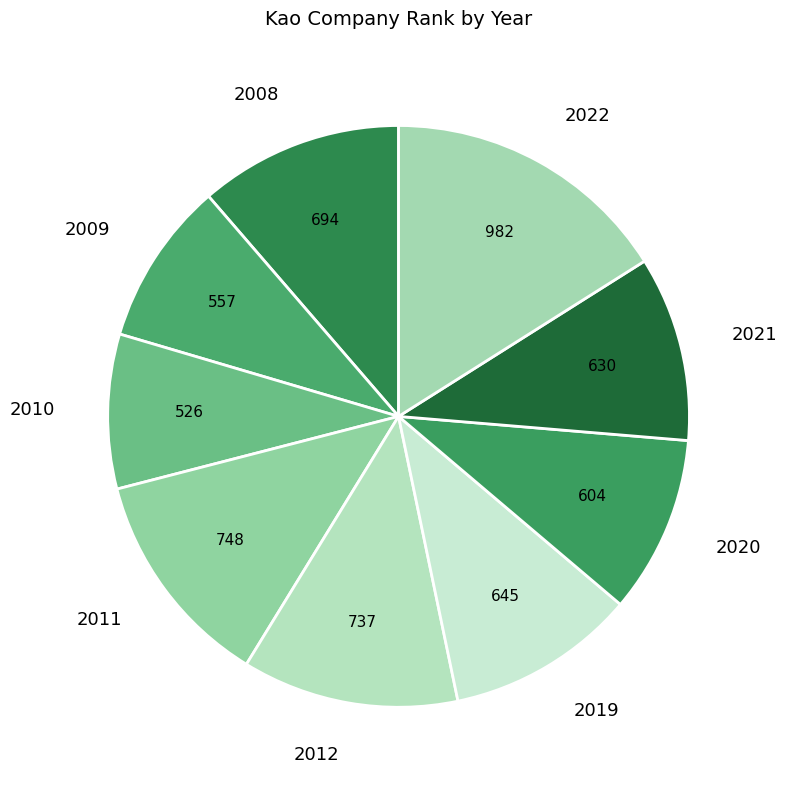

Approximately how many times larger is the value at 2011 compared to 2010?

1.4